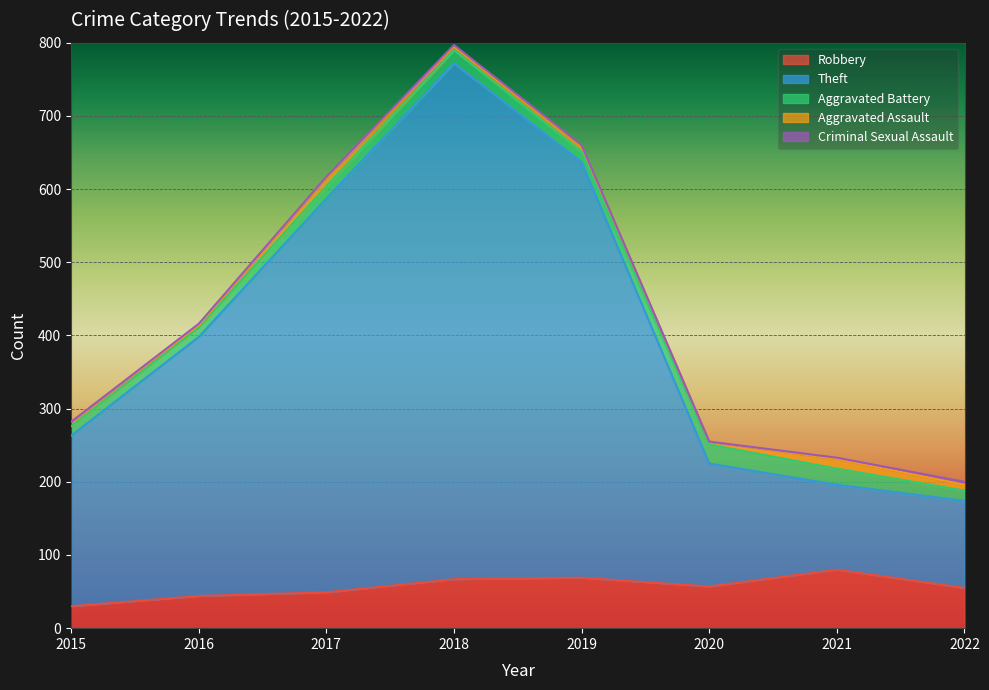

What is the value of the Criminal Sexual Assault point at the 4th from the left?

2